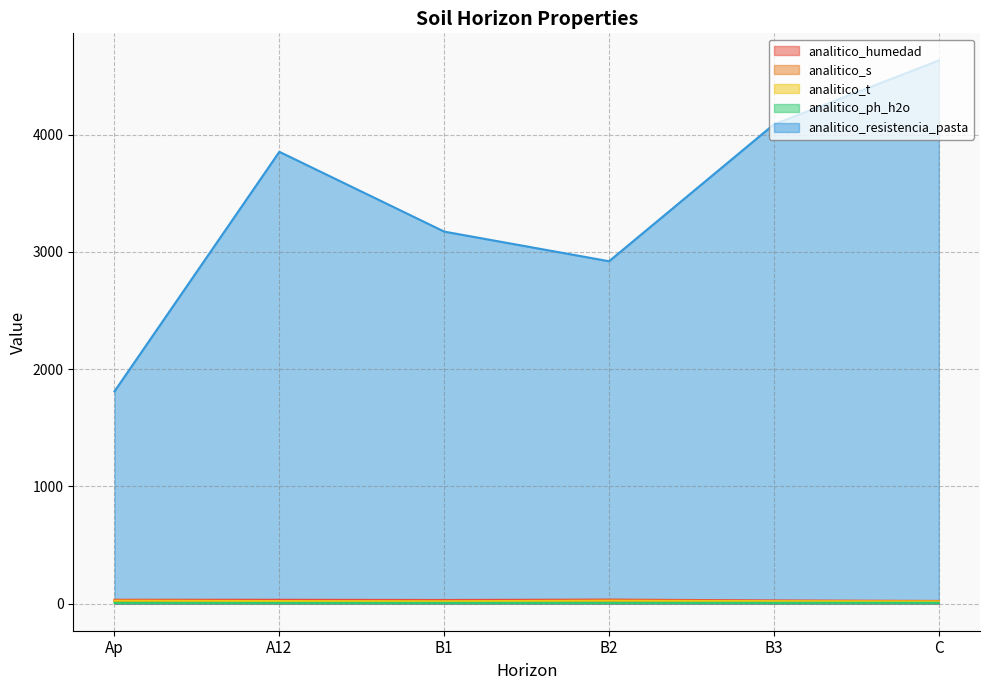

Reading right to left, transcribe all the data shown in this chart.

analitico_humedad: C=22.4	B3=26.8	B2=34.0	B1=30.5	A12=32.3	Ap=32.6
analitico_s: C=16.8	B3=18.6	B2=22.1	B1=16.9	A12=18.0	Ap=21.5
analitico_t: C=18.1	B3=20.7	B2=25.0	B1=19.7	A12=21.5	Ap=24.9
analitico_ph_h2o: C=6.9	B3=6.5	B2=6.3	B1=5.9	A12=5.7	Ap=5.8
analitico_resistencia_pasta: C=4634.0	B3=4089.0	B2=2921.0	B1=3174.0	A12=3855.0	Ap=1811.0